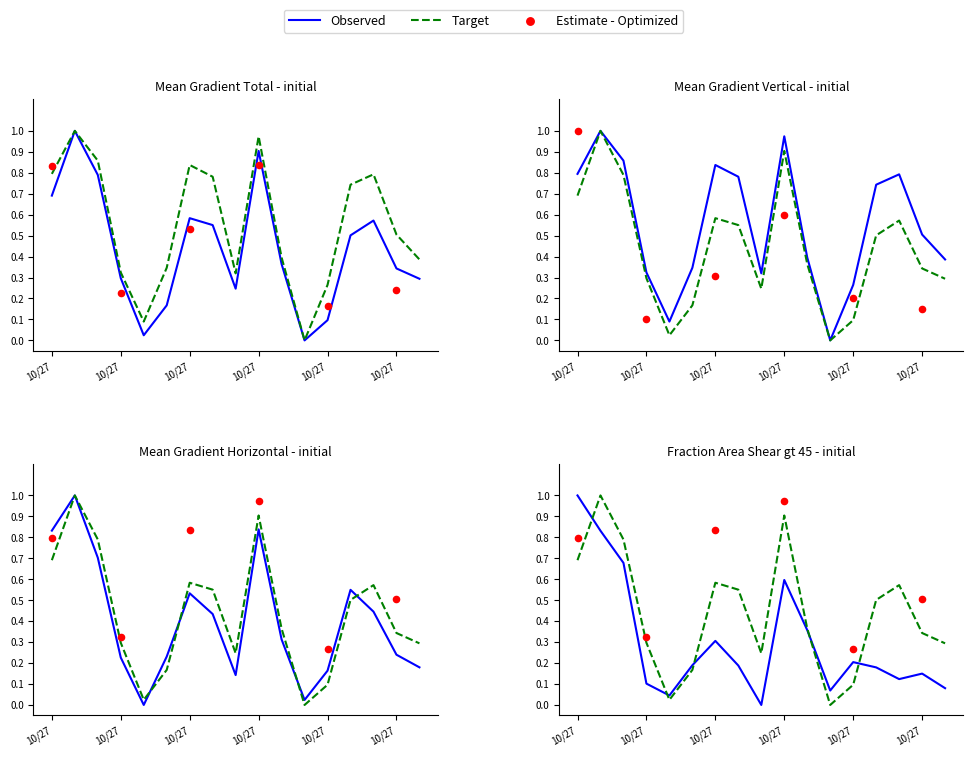

At which category is the sum across all series the highest?

Mean Gradient Vertical